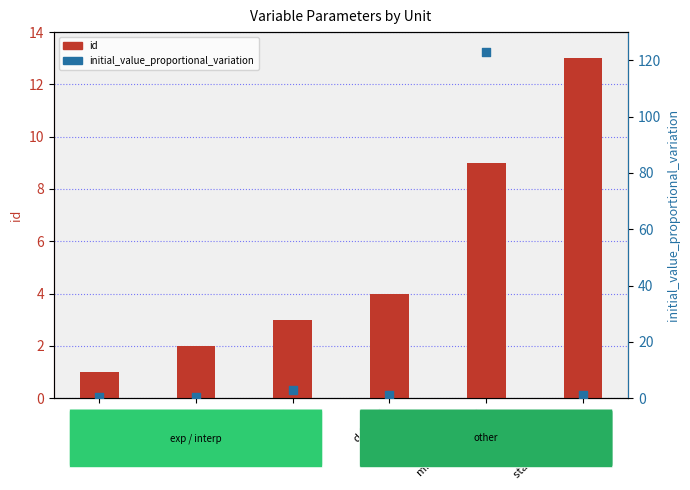

What is the total value across all series at mm (min/month)?

132.0